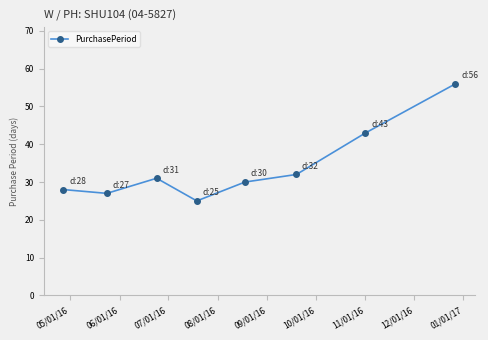

What is the greatest value displayed?

56